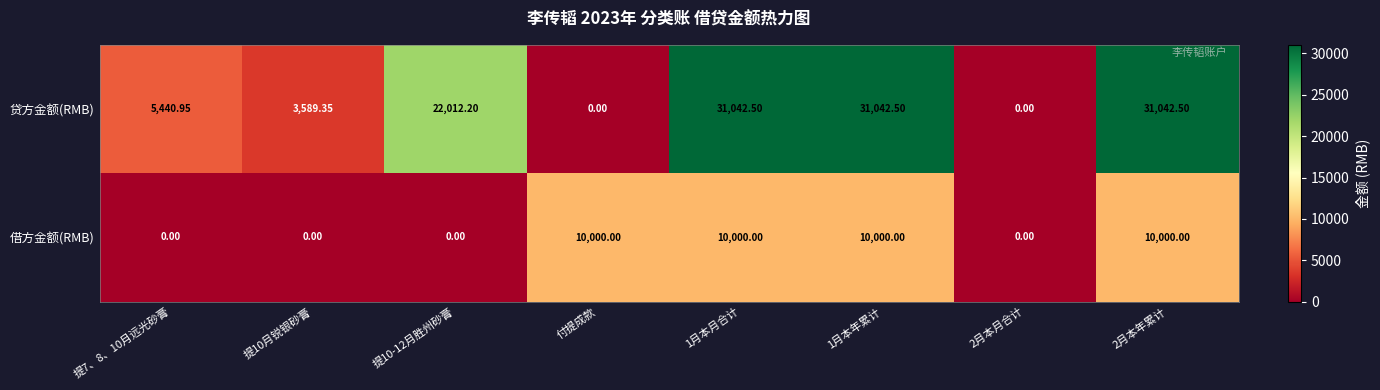

Which series has the largest total across all categories?

贷方金额(RMB)